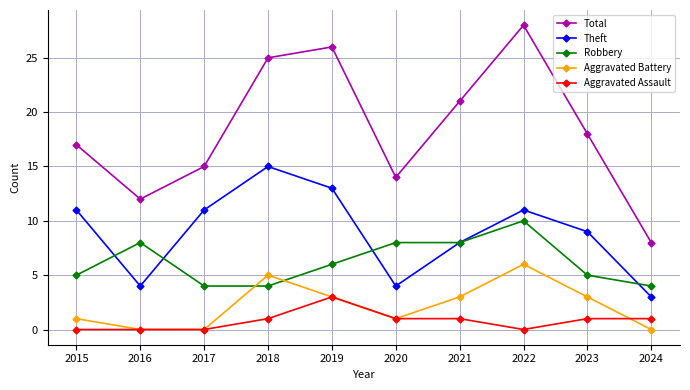

The value of Aggravated Battery at 2018 is 5. True or false?

True